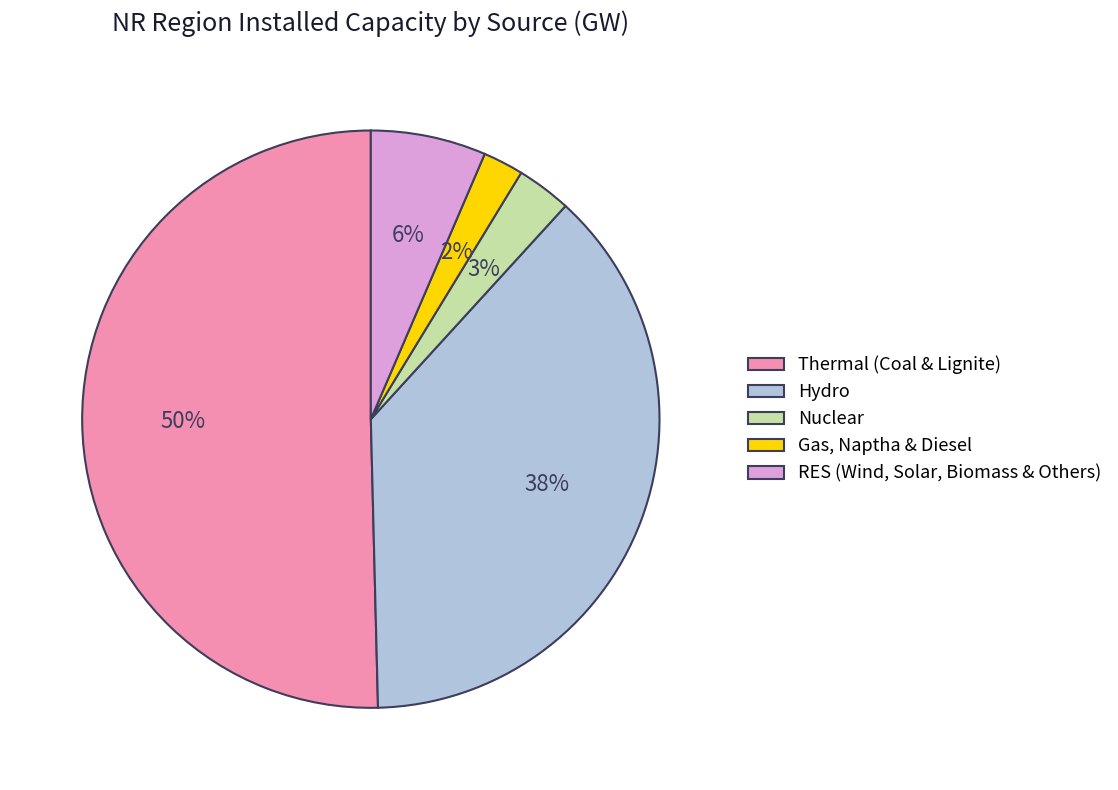

To the nearest percent, what is the combined percentage of Gas, Naptha & Diesel and Thermal (Coal & Lignite)?

53%